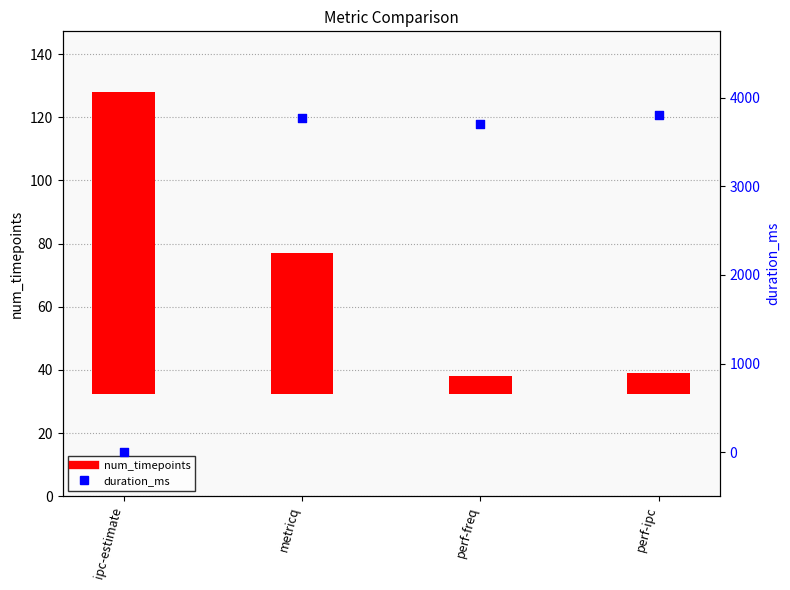

Is the value of duration_ms at metricq greater than the value of num_timepoints at metricq?

Yes